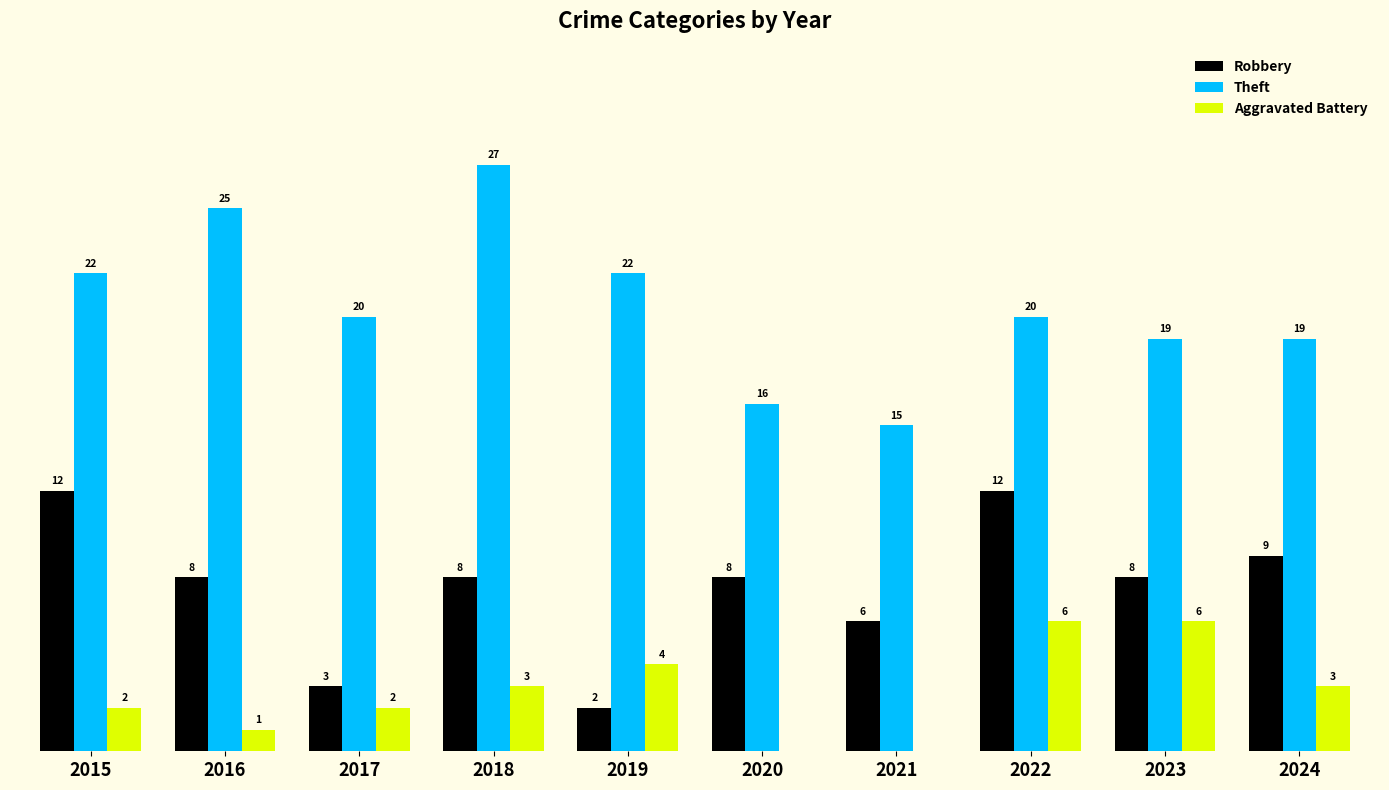

Which series has the largest total across all categories?

Theft